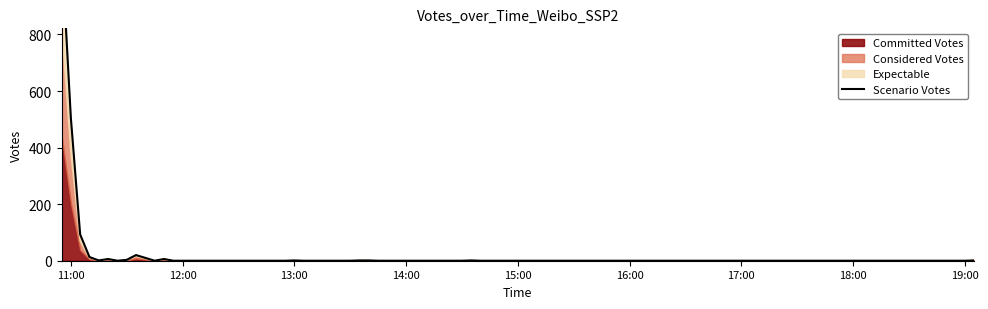

Count the number of values greater than 3.

17